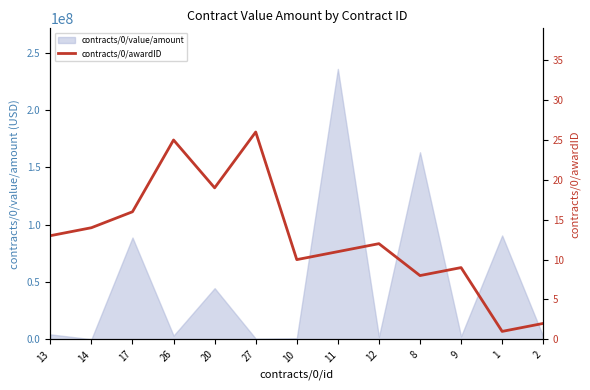

How many points are lower than both their immediate neighbors (excluding endpoints)?

4